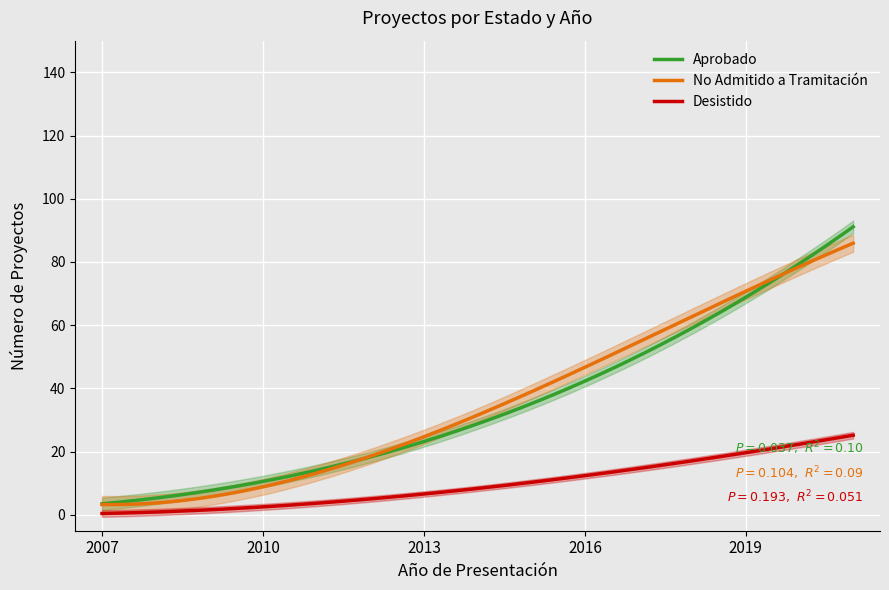

What is the spread (max minus min) of values at 2013?

18